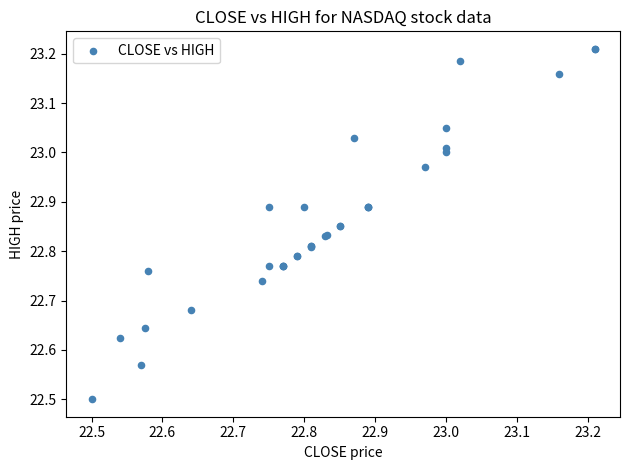

What Y value in the scatter plot is closest to 22?

22.5